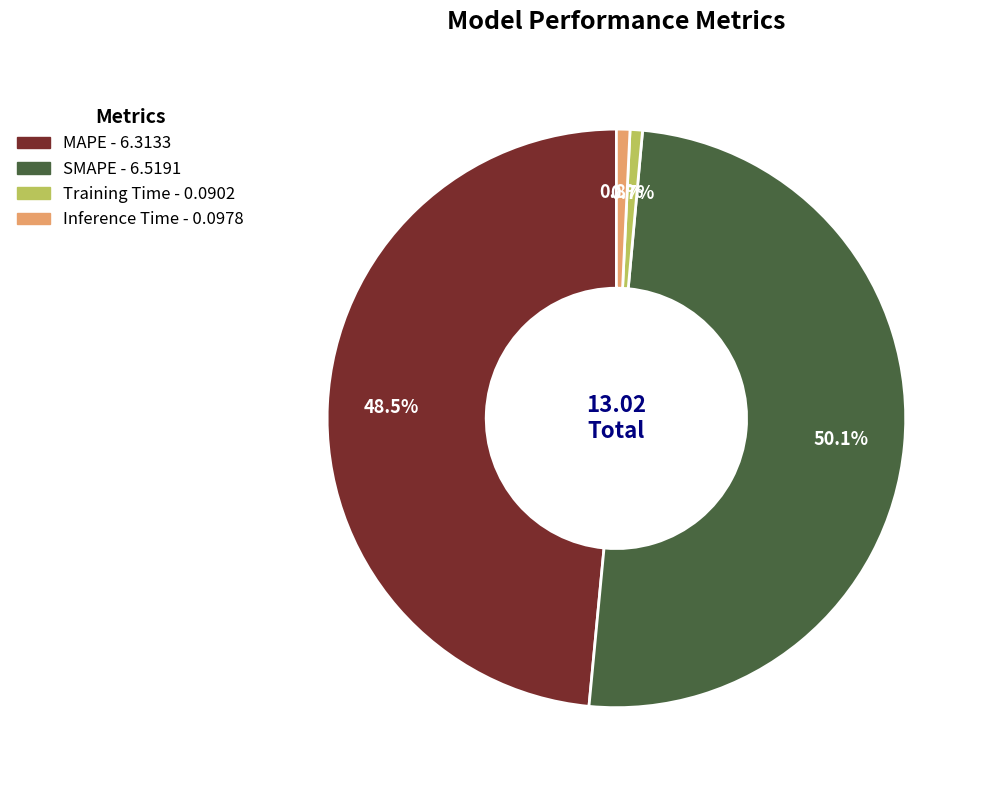

Which slice is the largest?

SMAPE